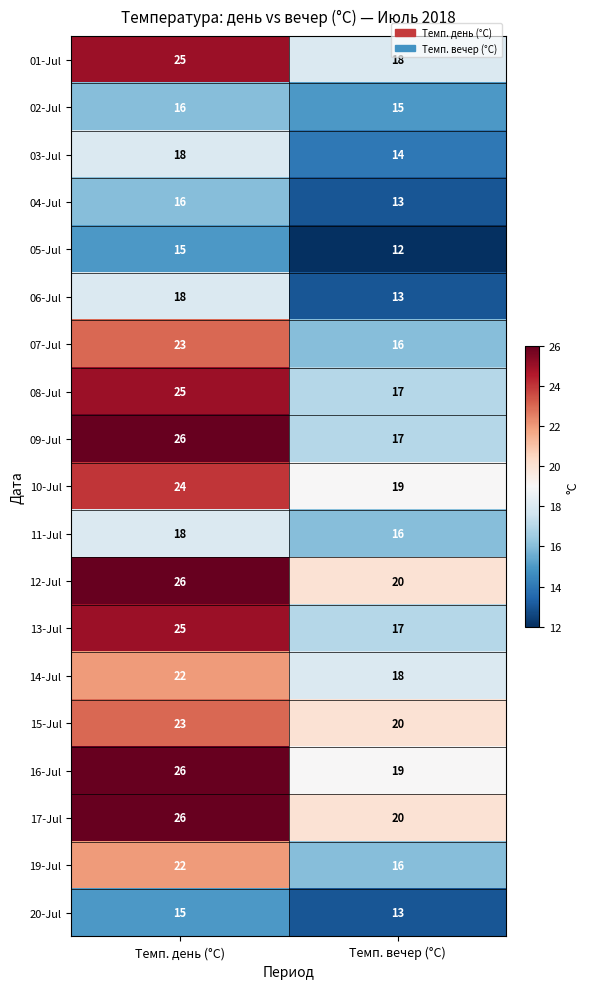

Rank the categories by 01-Jul value from lowest to highest.

Темп. вечер (°C), Темп. день (°C)